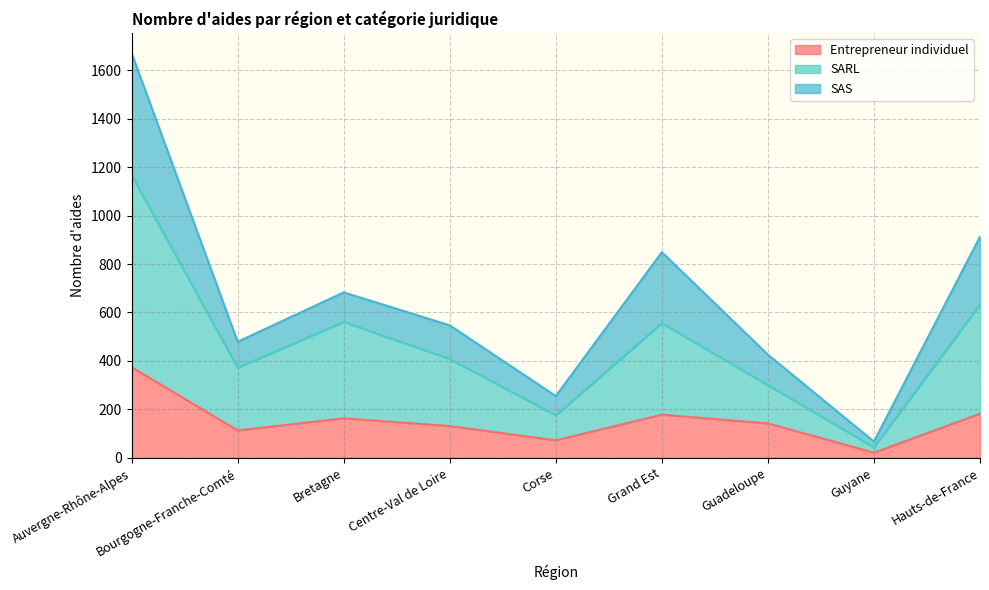

At which category does Entrepreneur individuel reach its first local valley?

Bourgogne-Franche-Comté